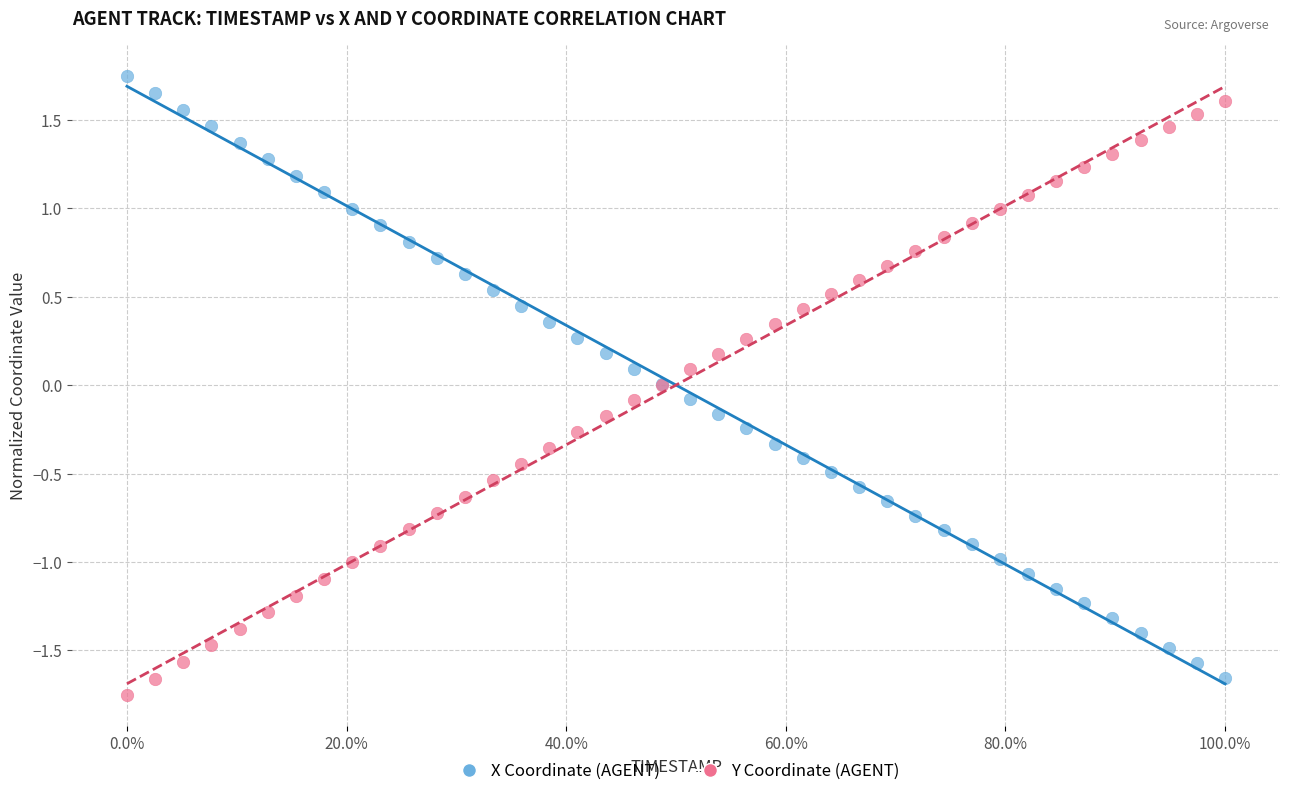

What is the X range (max minus min) for the scatter plot?

100.0